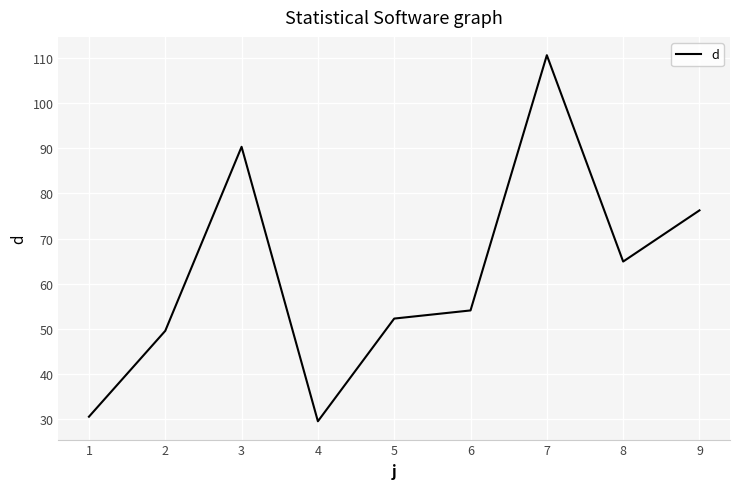

What is the ratio of the value at 8 to the value at 6?

1.2